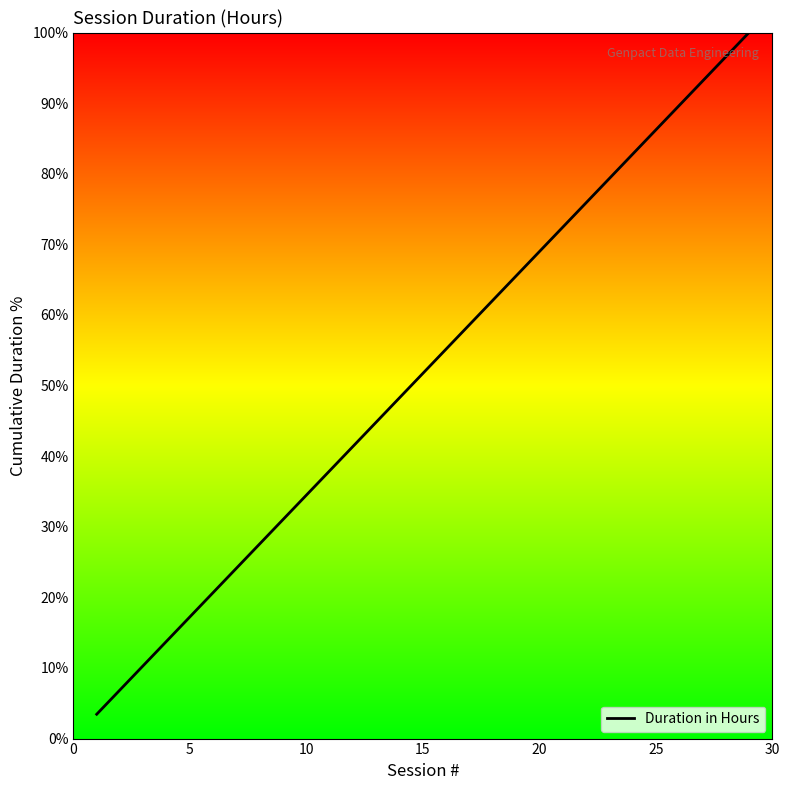

What is the maximum value shown in the chart?

100.0